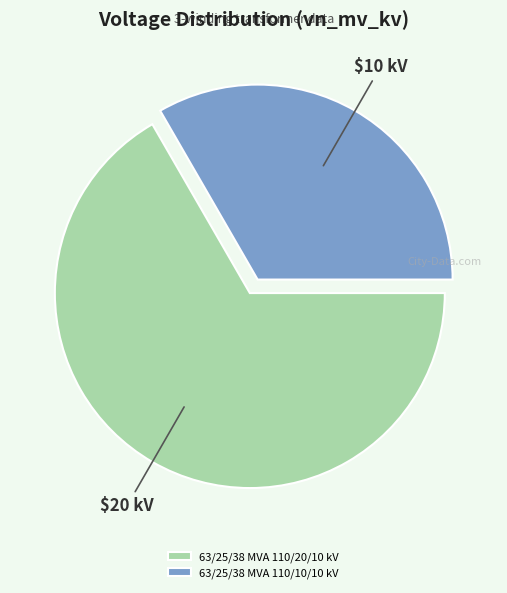

Is it true that 63/25/38 MVA 110/10/10 kV is 25% of the pie?

False